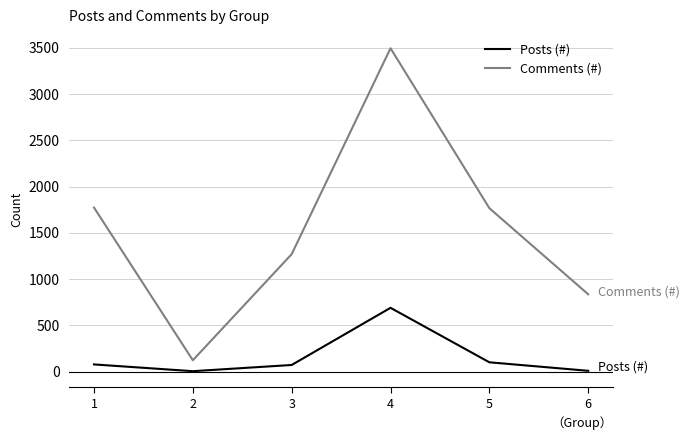

How many lines are shown in the chart?

2